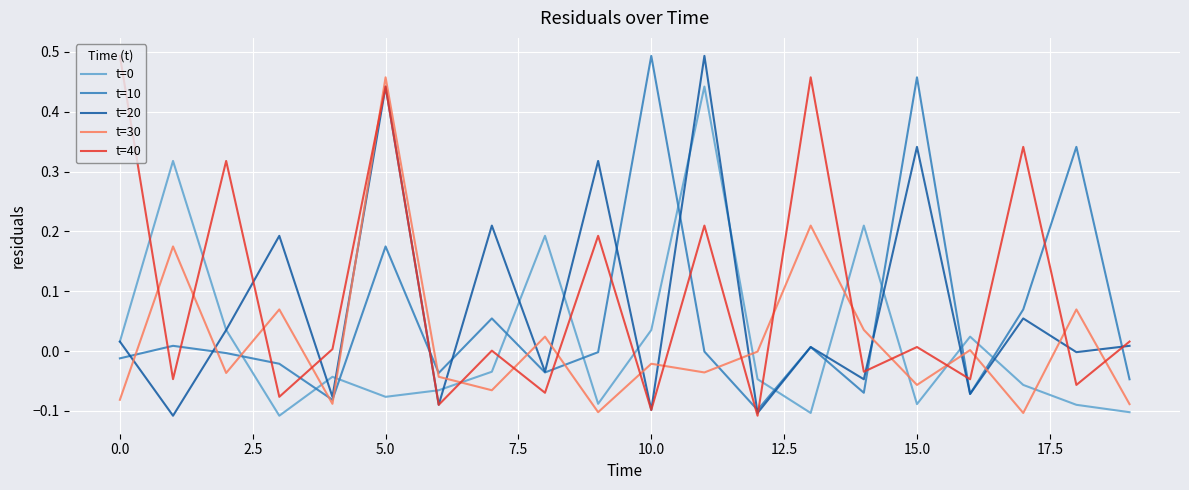

Which series ends up on top after the final intersection of t=40 and t=10?

t=40